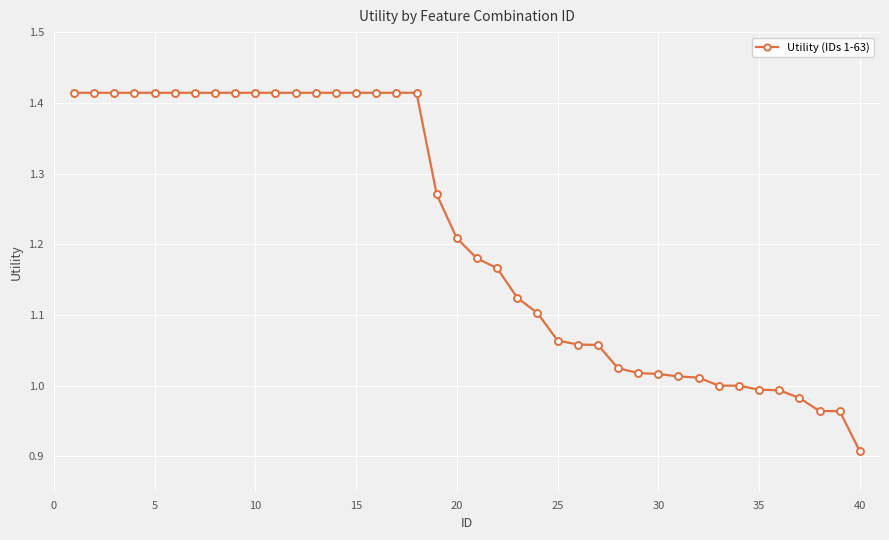

What is the difference between the maximum and second lowest values?

0.5